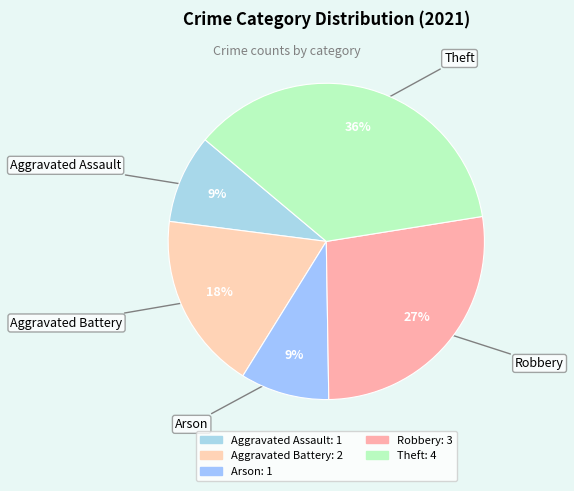

Do Aggravated Battery and Robbery together represent more than half of the pie?

No